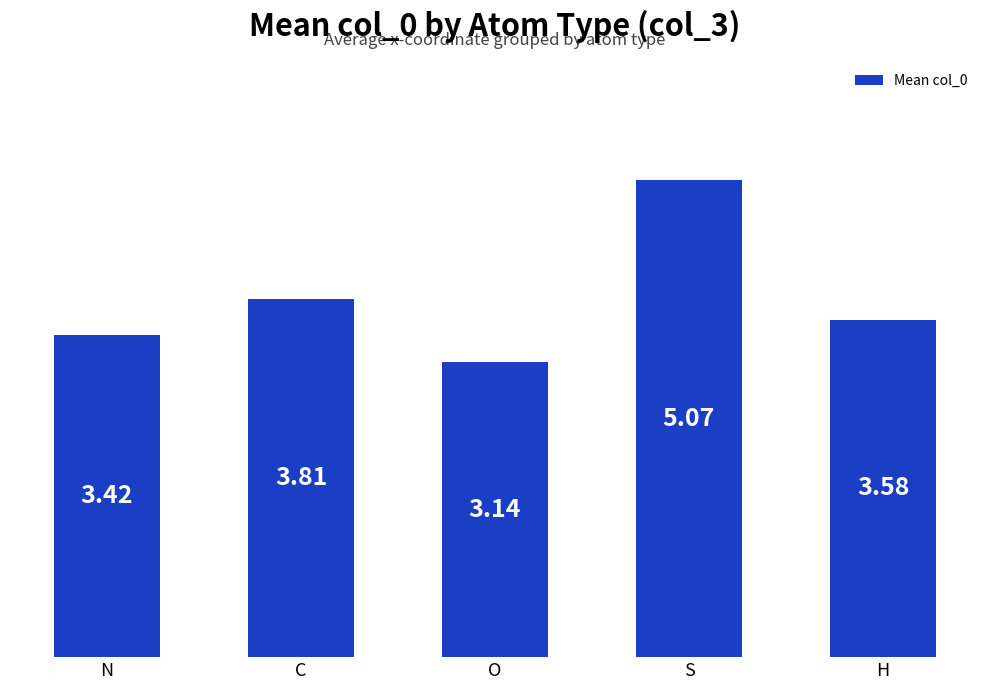

What is the label of the 2nd bar from the left?

C